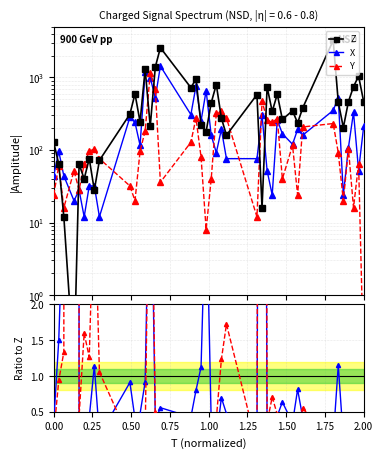

What are all the series names shown in the legend?

Z, X, Y